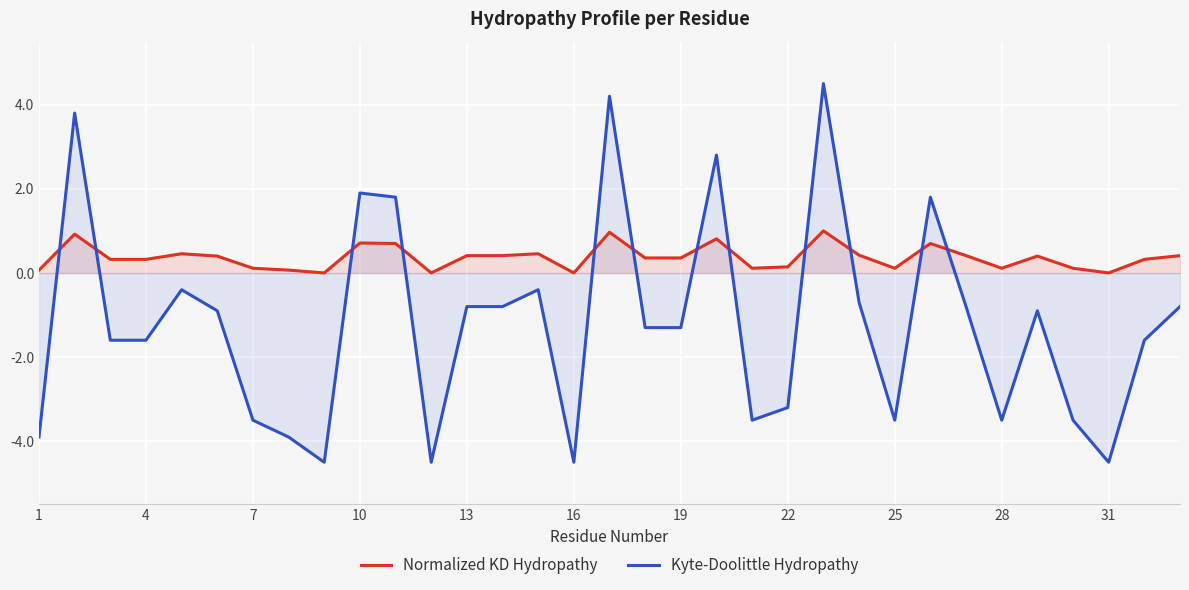

Which series ends up on top after the final intersection of Kyte-Doolittle Hydropathy and Normalized KD Hydropathy?

Normalized KD Hydropathy